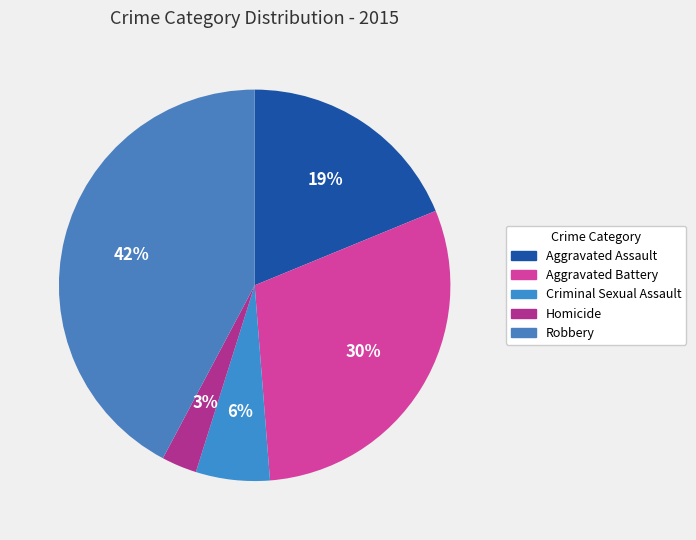

Rank the categories by value from highest to lowest.

Robbery, Aggravated Battery, Aggravated Assault, Criminal Sexual Assault, Homicide